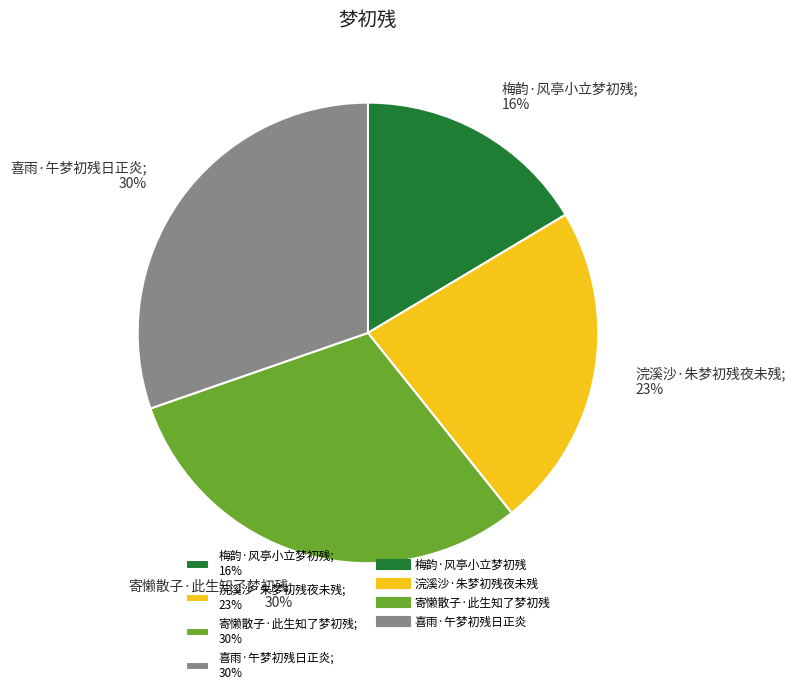

Is 浣溪沙·朱梦初残夜未残 the majority of the pie?

No